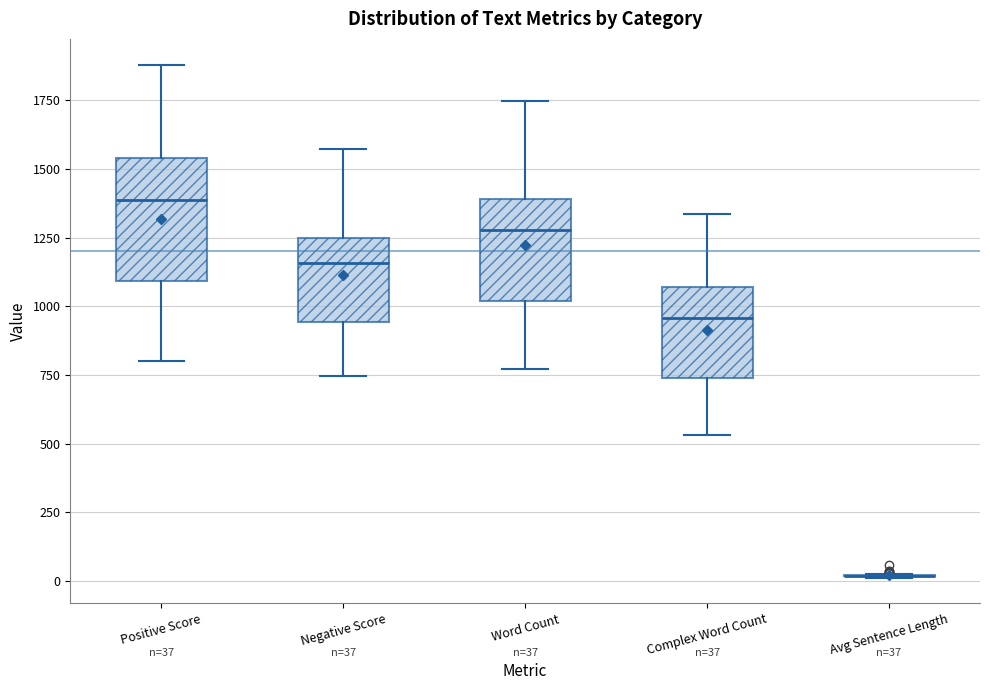

Which box is the tallest, from its lower edge to its upper edge?

Positive Score